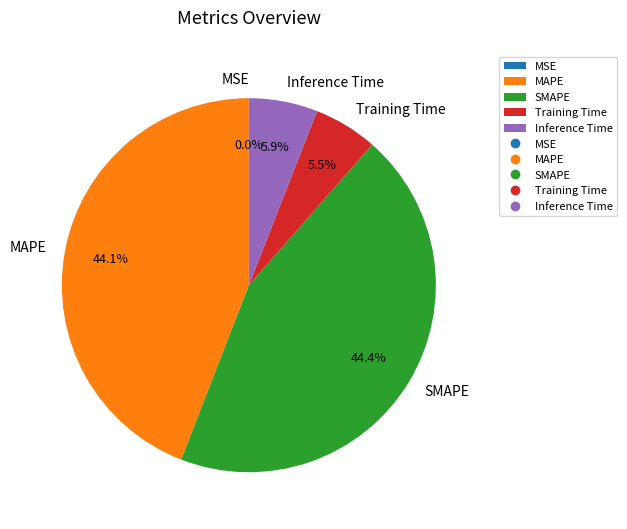

Is there any slice that represents more than half of the pie?

No